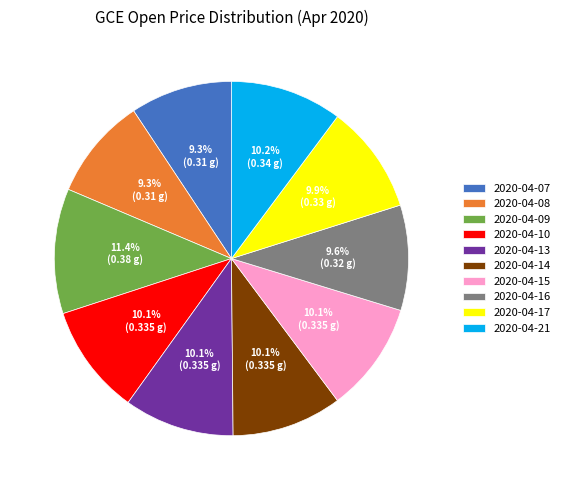

To the nearest percent, what is the difference between the largest and smallest slice percentages?

2%